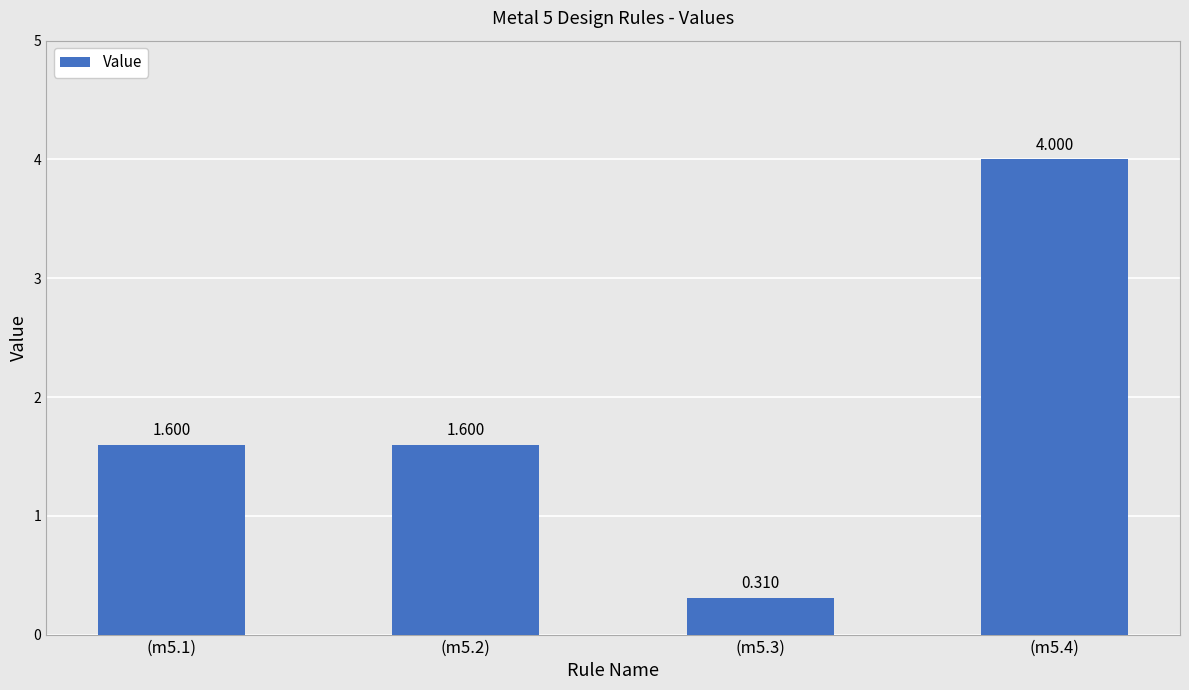

The value at (m5.4) is 4.0. True or false?

True